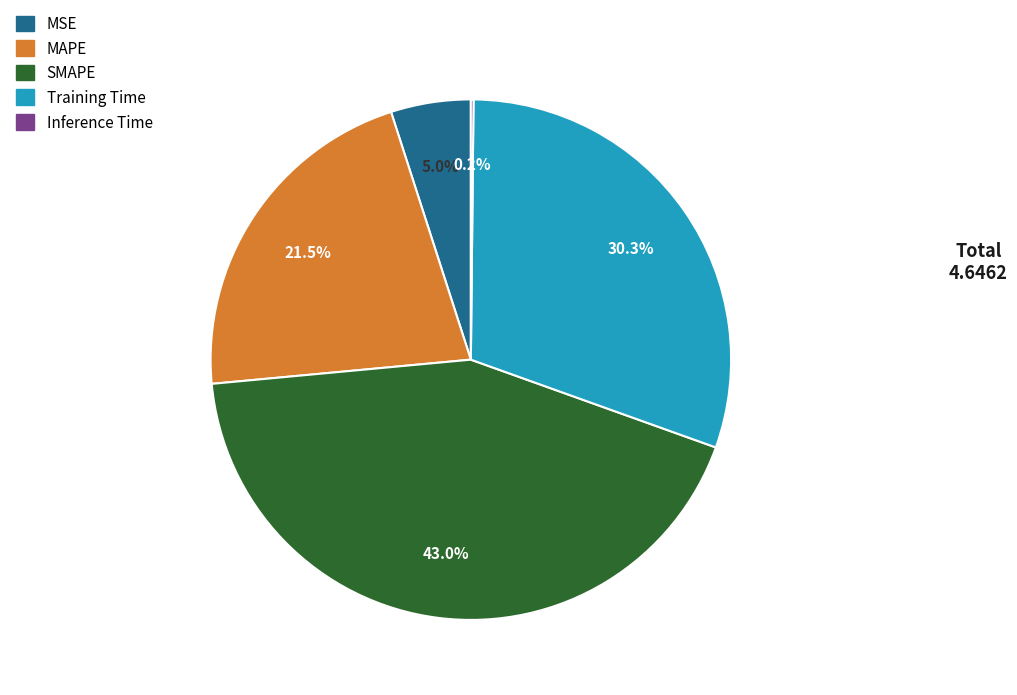

Does MSE account for over 50% of the chart?

No